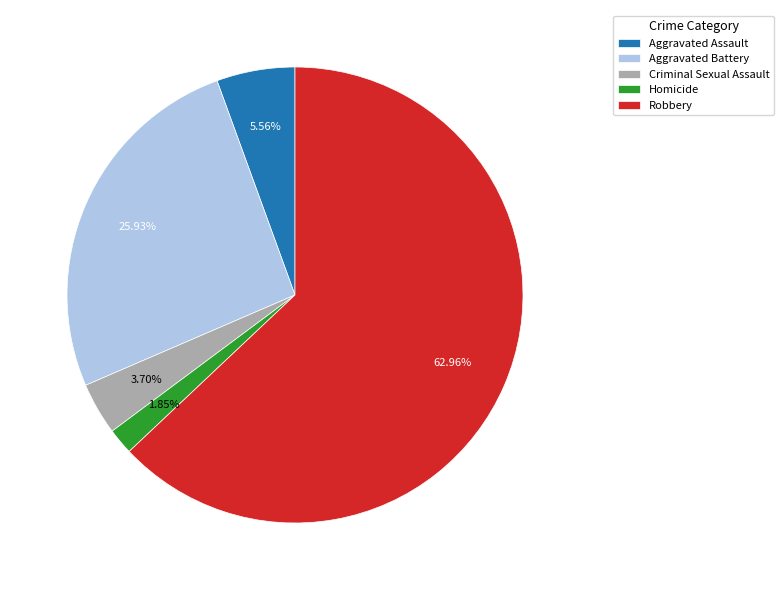

Rank the categories by value from highest to lowest.

Robbery, Aggravated Battery, Aggravated Assault, Criminal Sexual Assault, Homicide